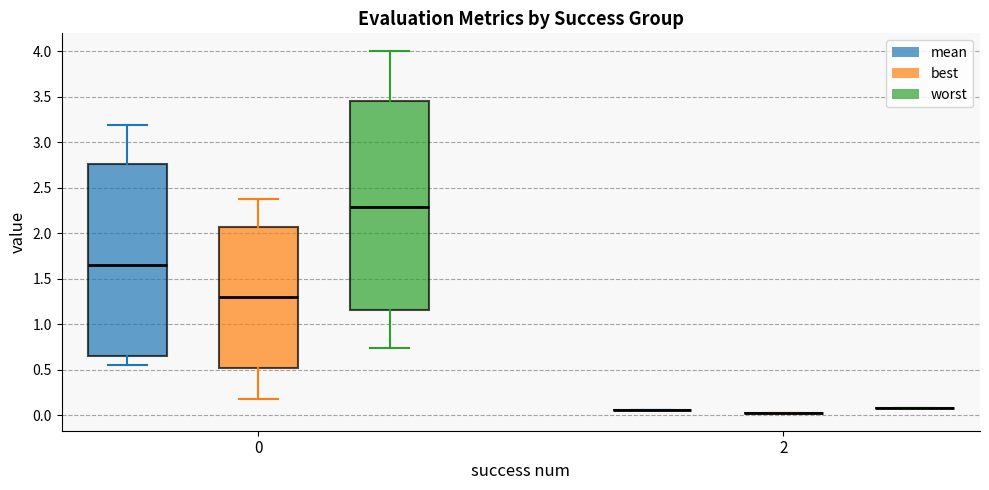

Where does the lower whisker of the box for 0 (mean) end on the y-axis? The values are not printed on the chart, so give them approximately, as read against the axis.

0.55